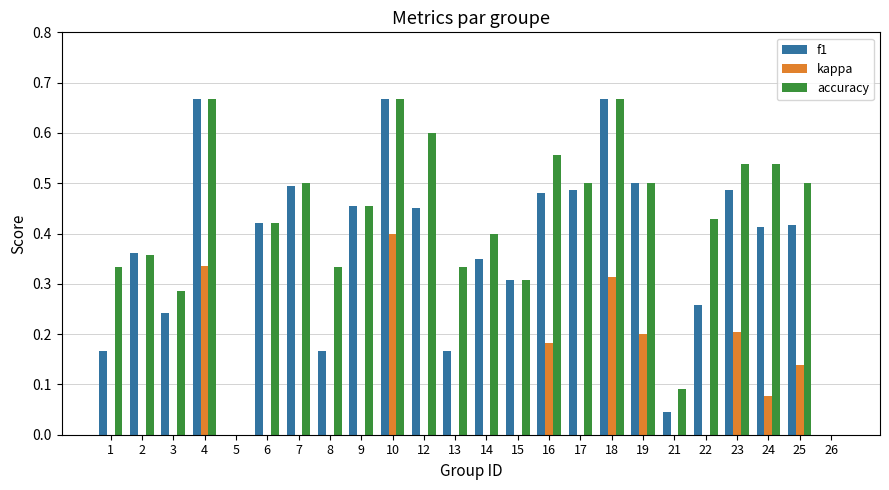

How many values in the kappa series exceed 0?

8